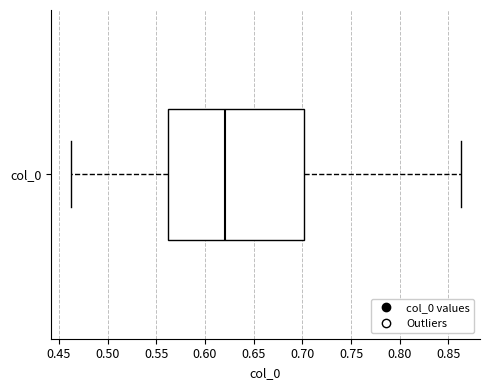

Transcribe this box plot: give where the median line is, the range the box spans, and where the two whiskers end, as read against the x-axis. The values are not printed on the chart, so give them approximately, as read against the axis.

median 0.62, box 0.56 to 0.70, whiskers 0.46 to 0.86